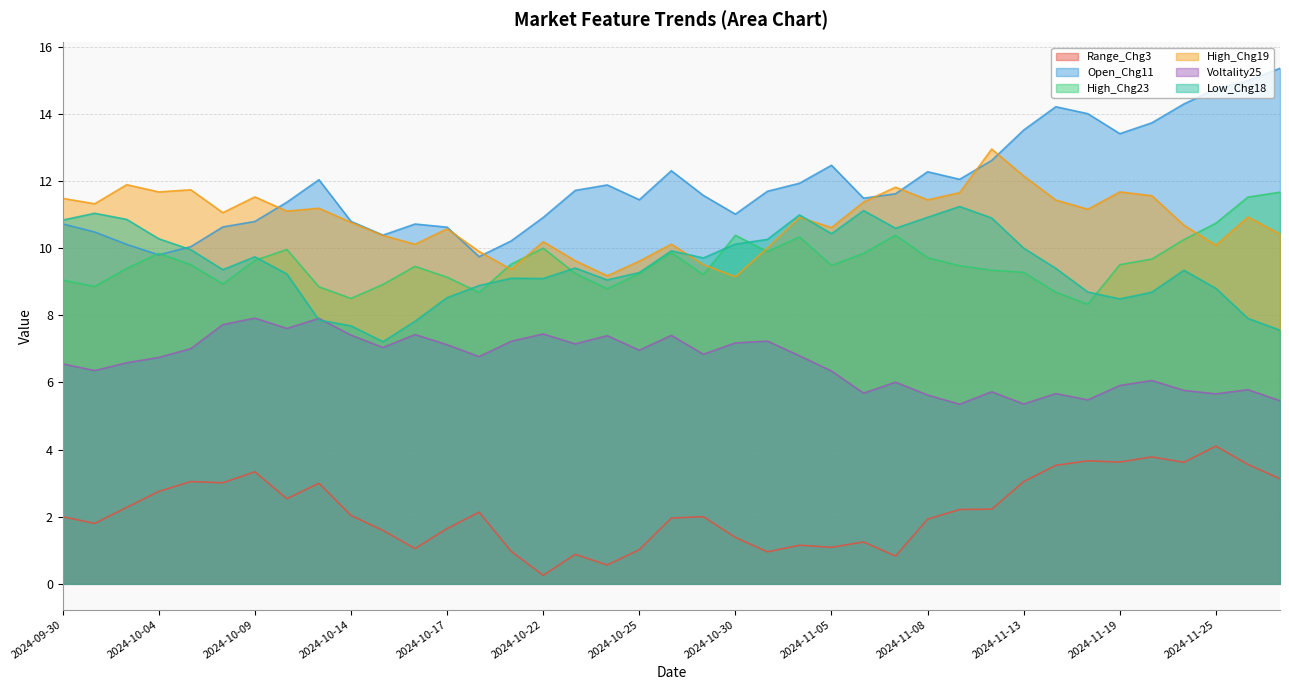

How many data points in High_Chg23 are less than 9?

9